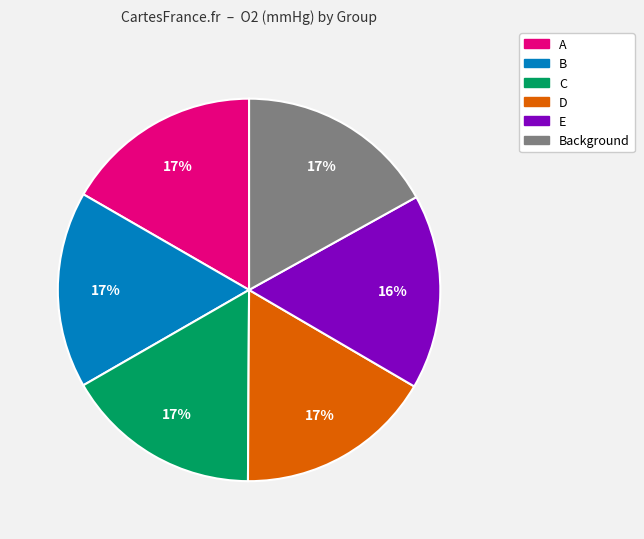

Count the number of slices in the pie.

6